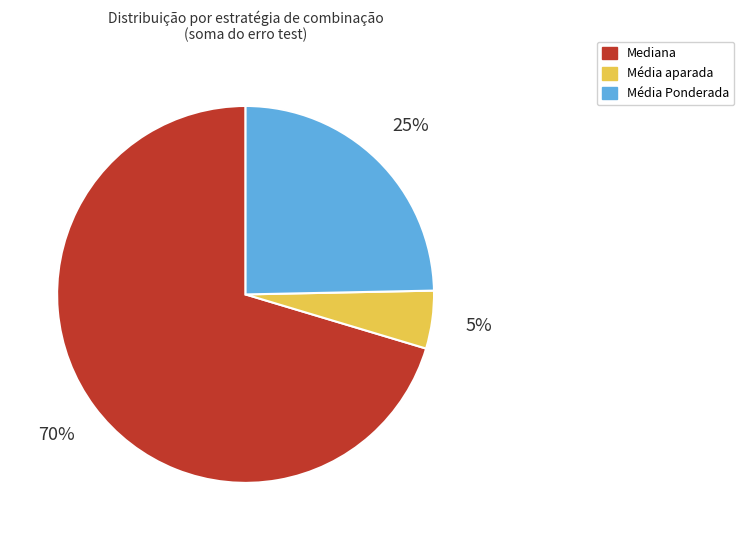

The Mediana slice represents 22% of the pie. True or false?

False